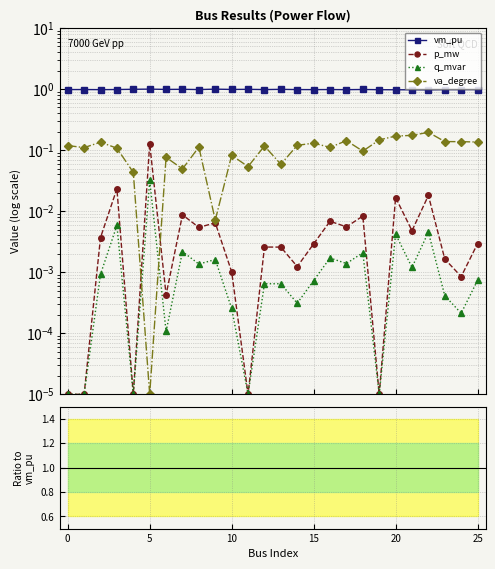

The va_degree series shows 0.1 at 18. True or false?

True